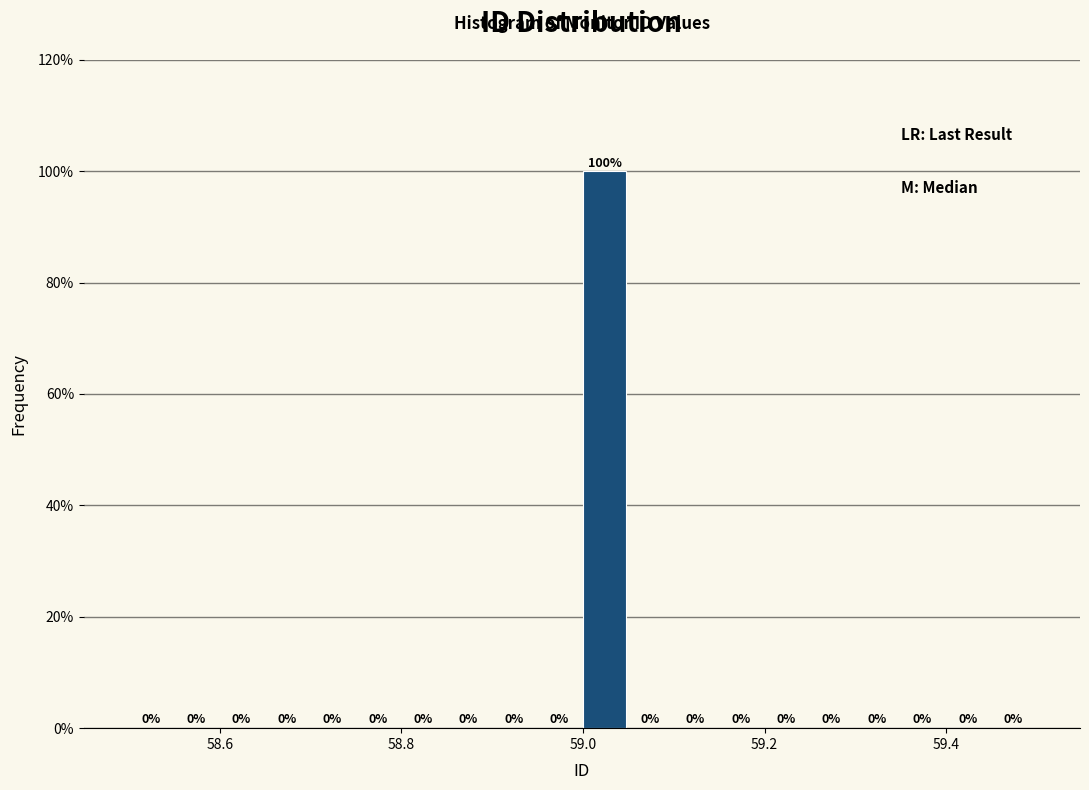

Around what value on the x-axis is the tallest bar? Give the approximate position of its centre, as read against the axis.

59.02